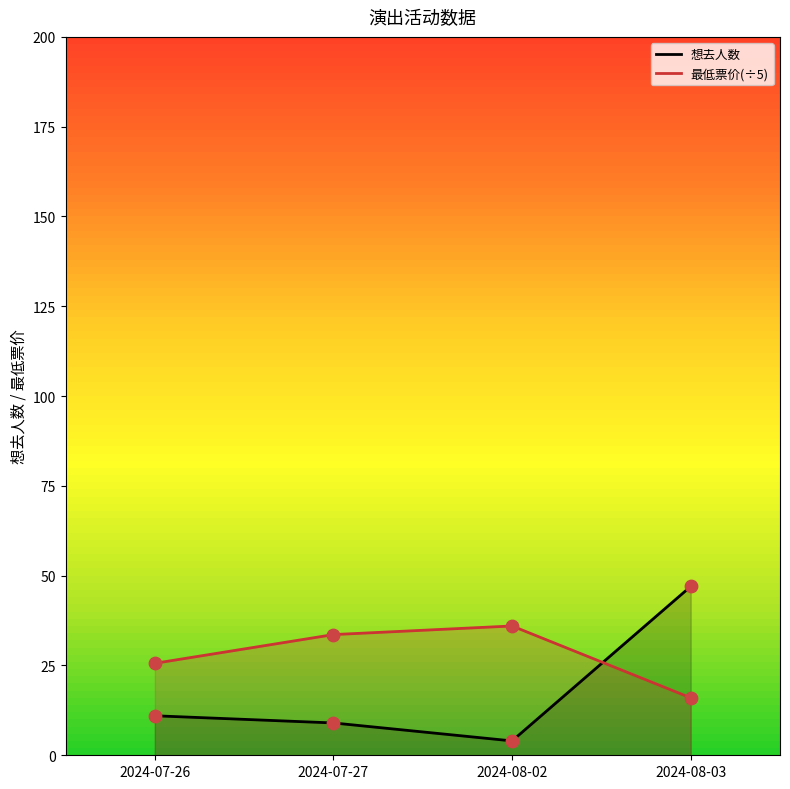

Which series has the widest spread of Y values?

想去人数_line